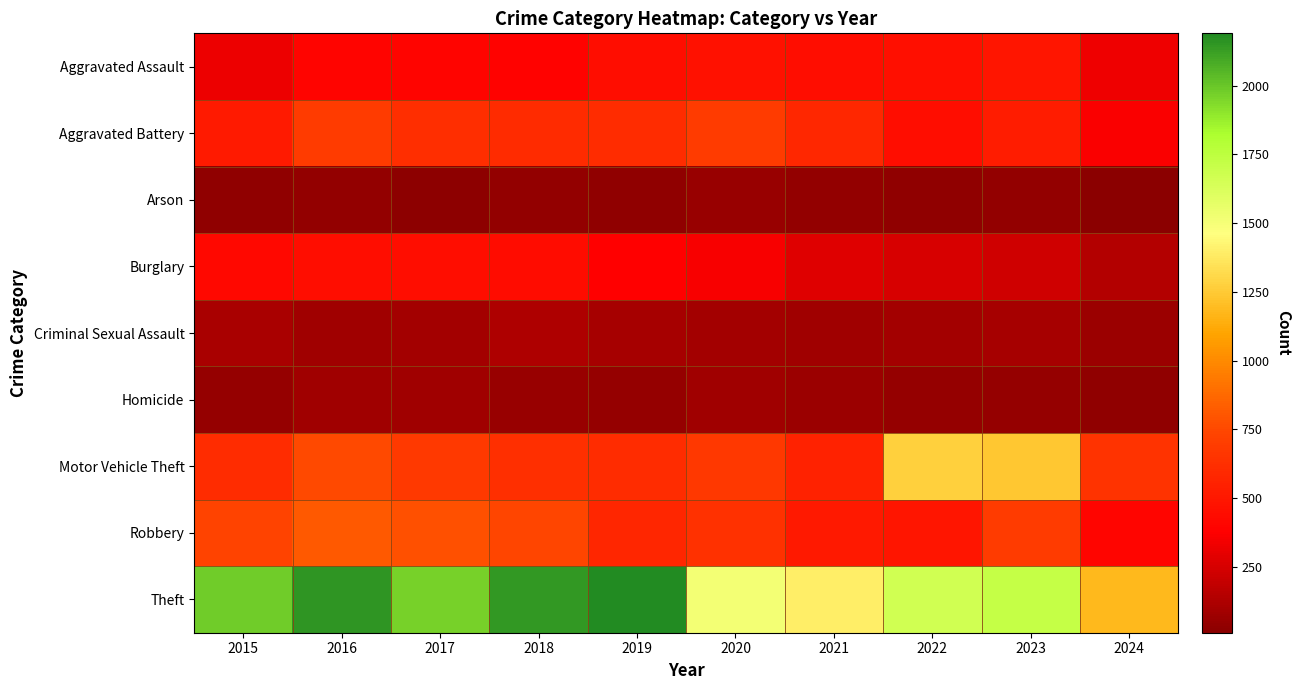

Between 2016 and 2020, which is larger?

2020